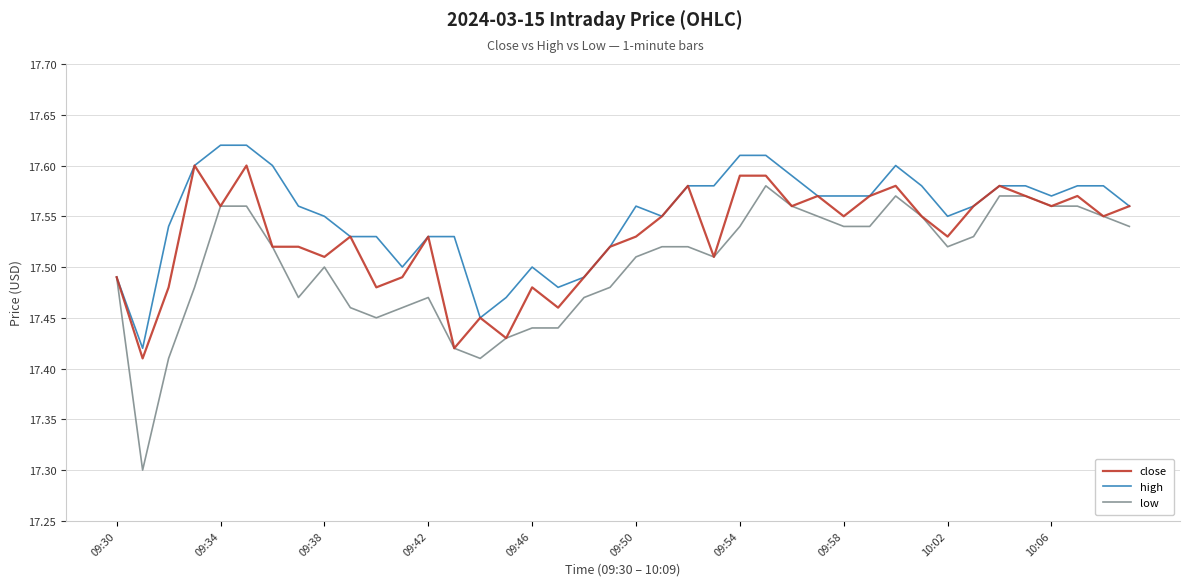

What is the lowest value of the low series?

17.3